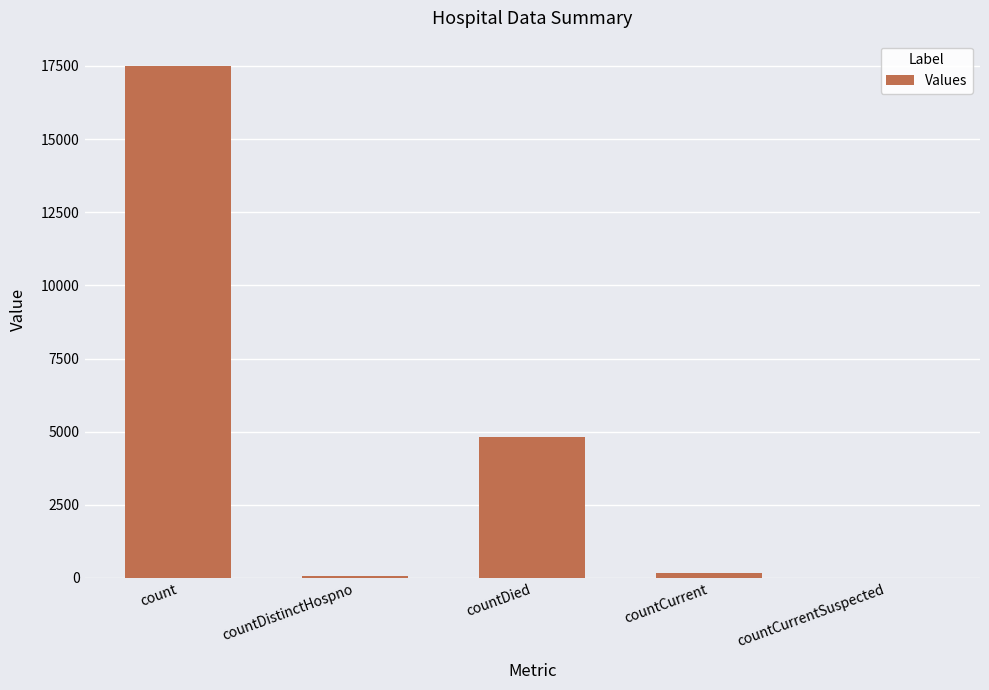

Approximately how many times larger is the value at countDied compared to countDistinctHospno?

67.7